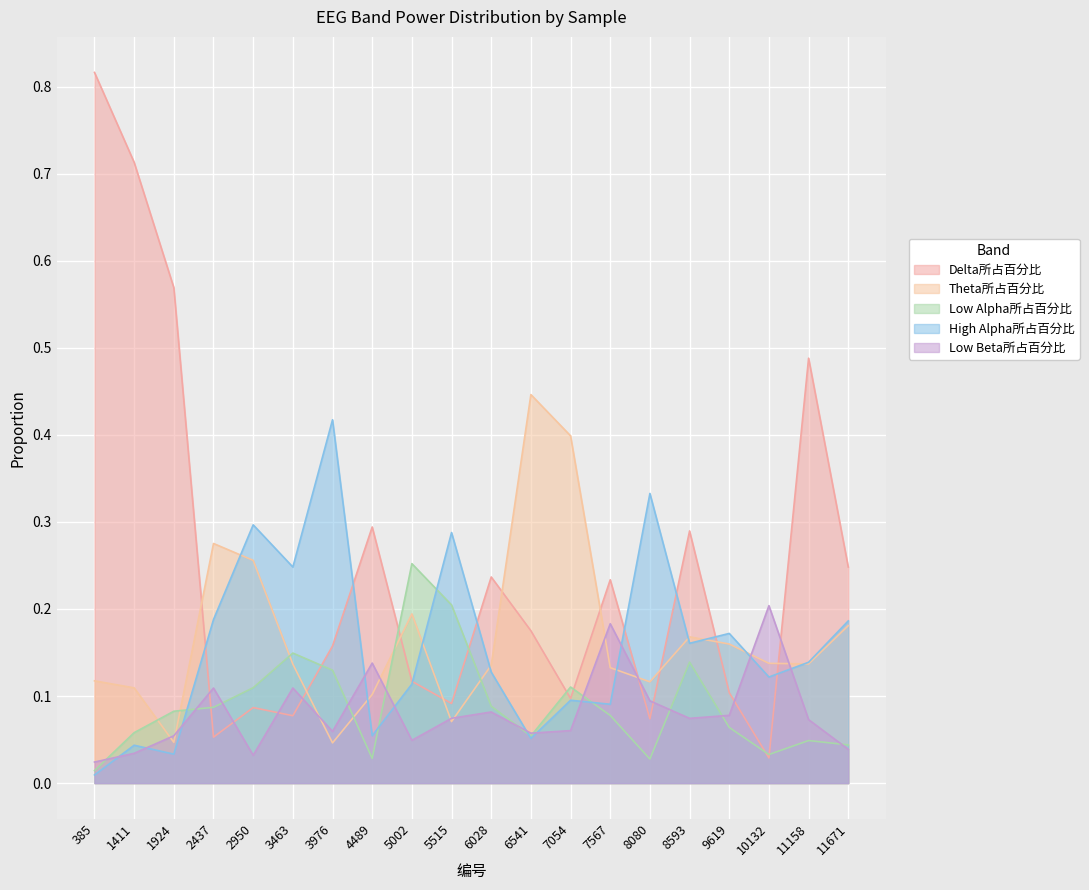

What is the sum of the Low Beta所占百分比 values at 3463 and 1924?

0.2